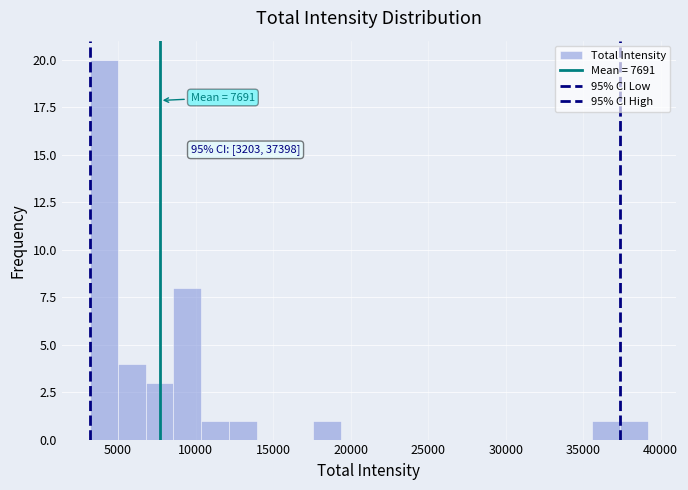

Read against the x-axis, roughly where is the centre of the tallest bar?

4000